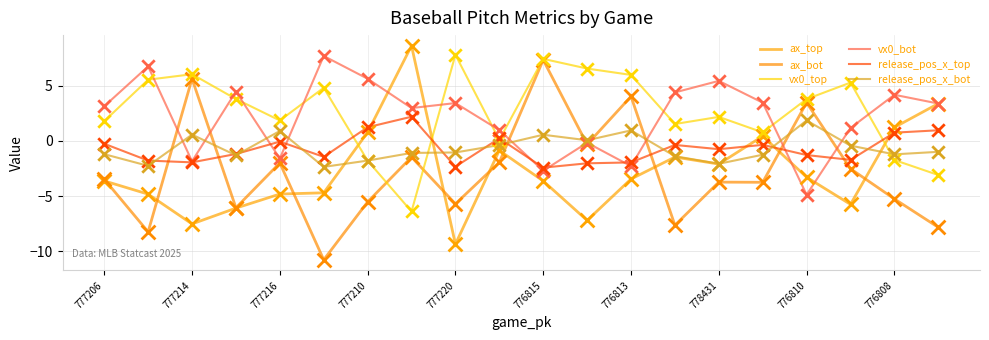

Which series has the largest total across all categories?

vx0_top